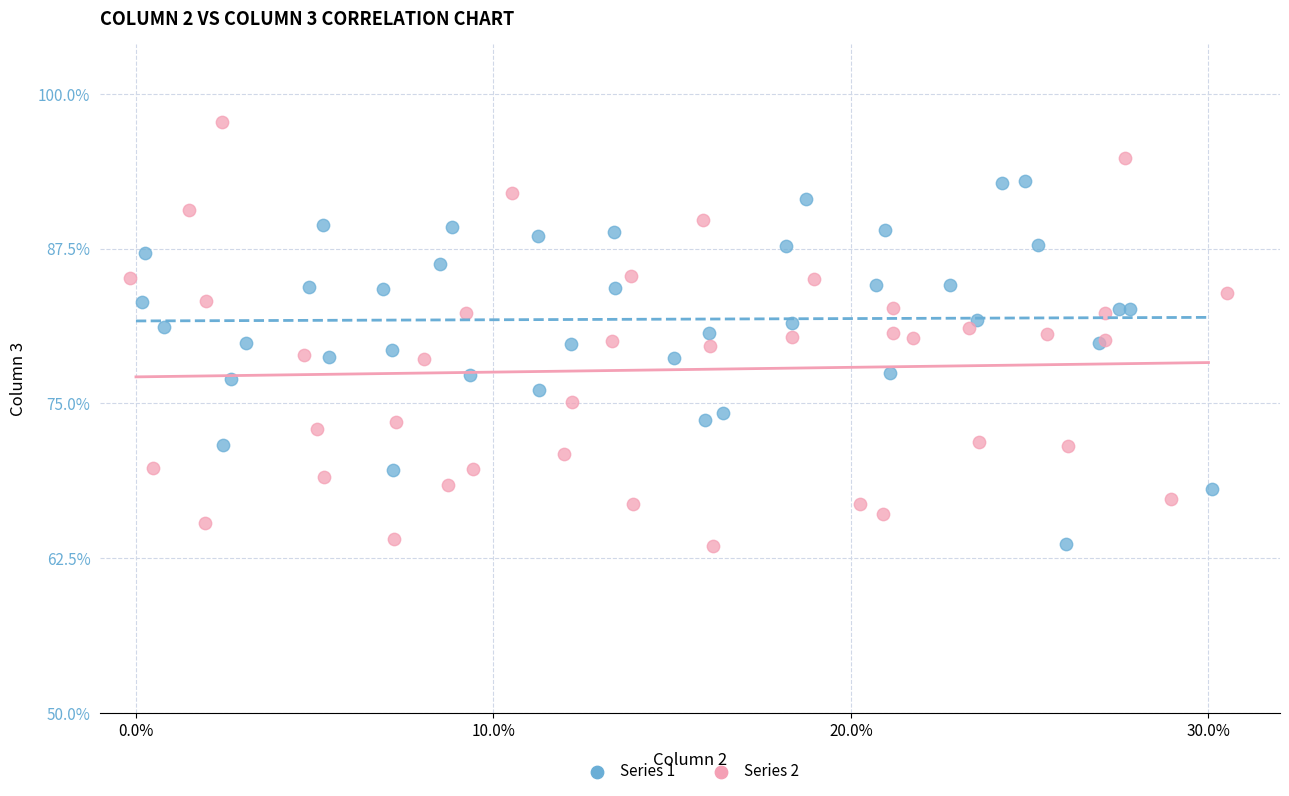

What are all the series names shown in the legend?

Series 1, Series 2